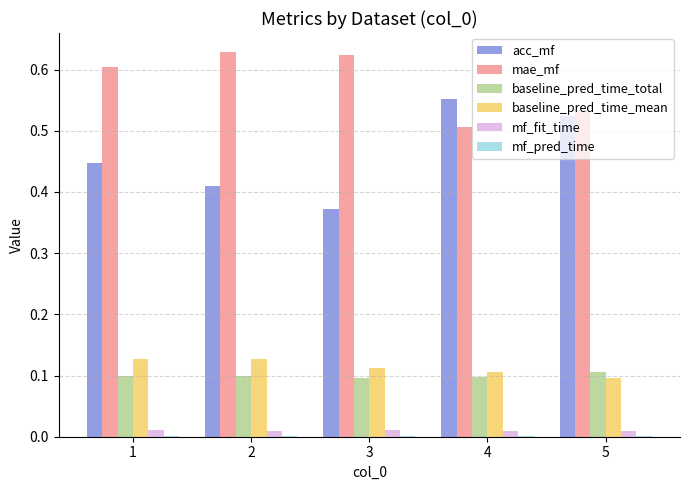

Which series has the largest total across all categories?

mae_mf